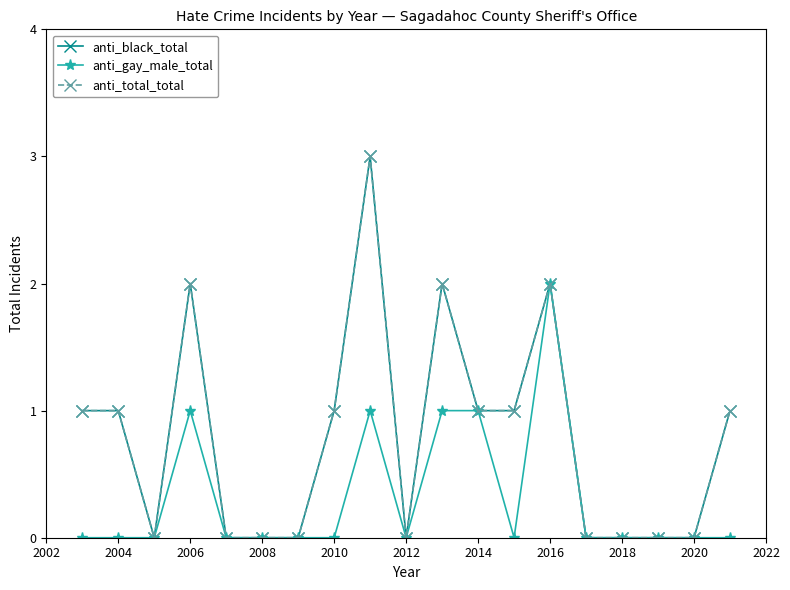

Does the chart display data point markers on the line(s)?

Yes